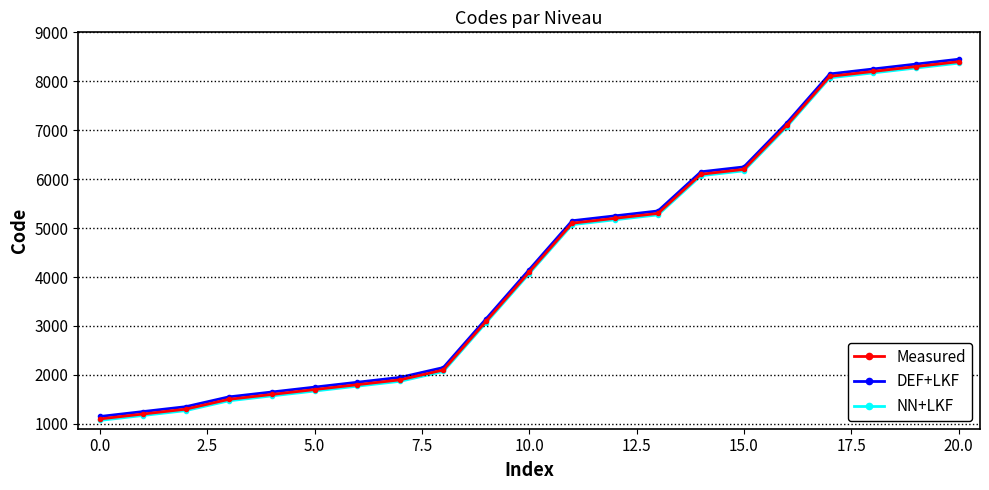

What are all the series names shown in the legend?

Measured, DEF+LKF, NN+LKF